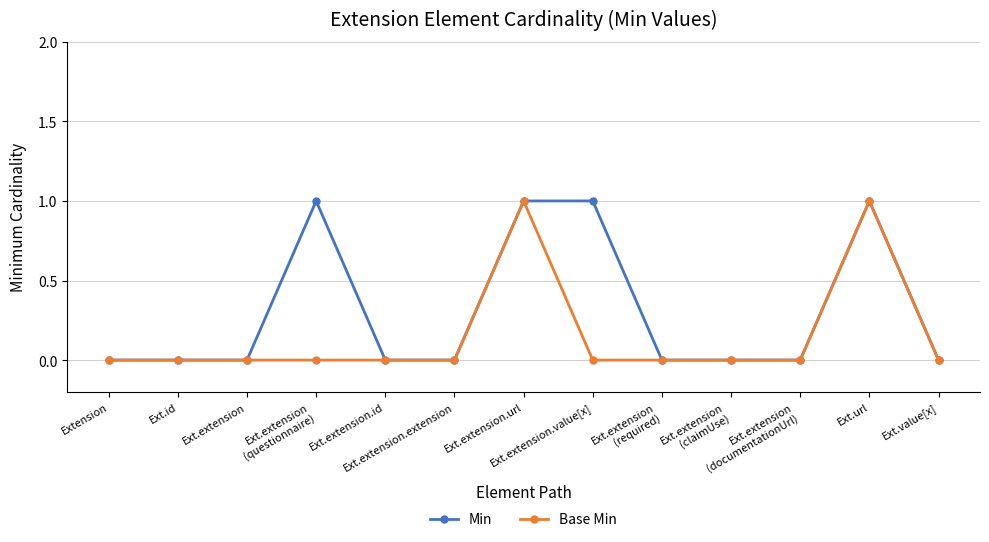

Which series has the largest total across all categories?

Min